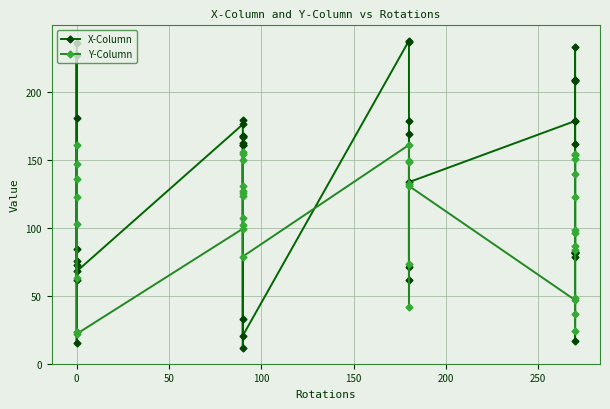

List the series in order of their peak value, lowest first.

Y-Column, X-Column